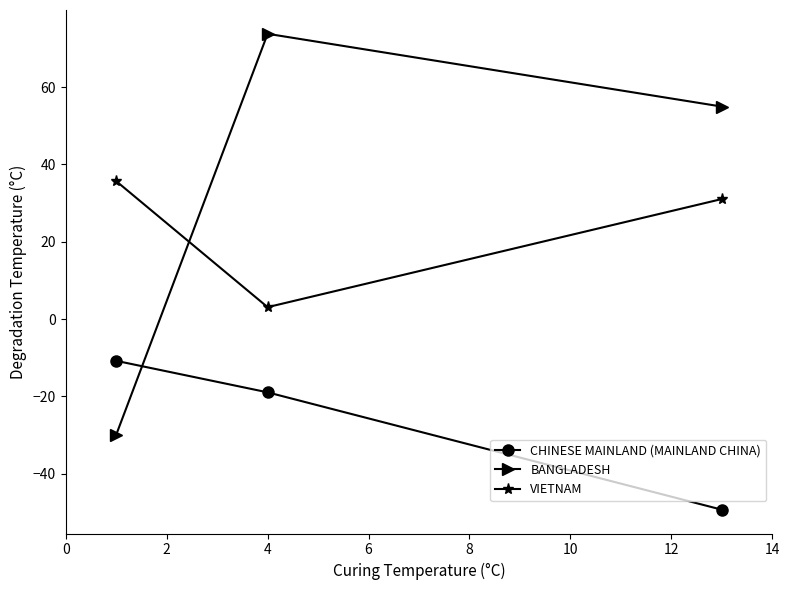

What is the lowest value of the VIETNAM series?

3.1